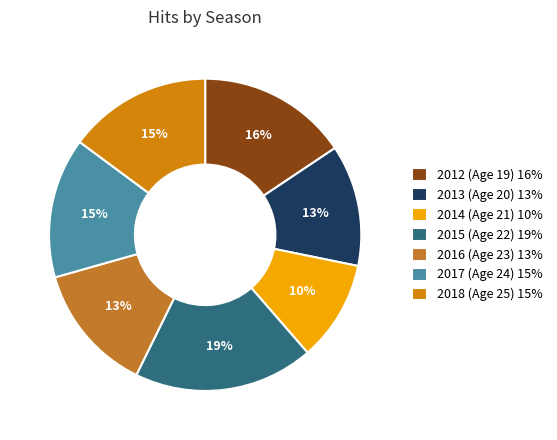

How many segments does this pie chart have?

7